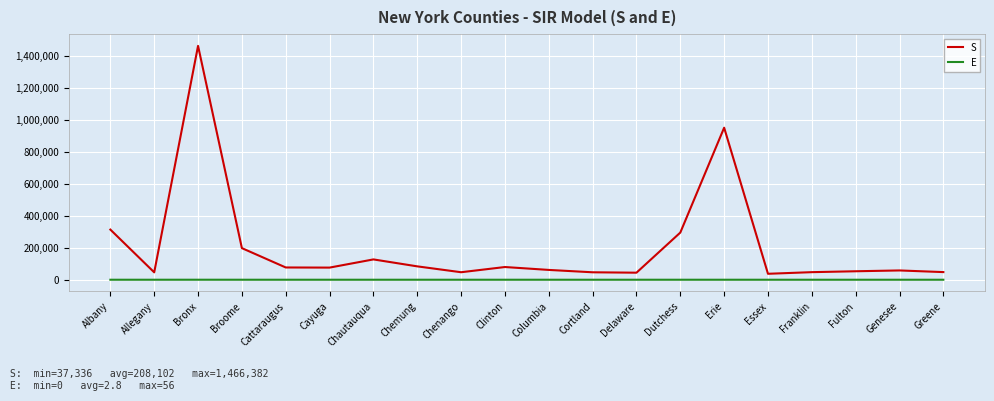

True or false: E and S cross at least once.

False